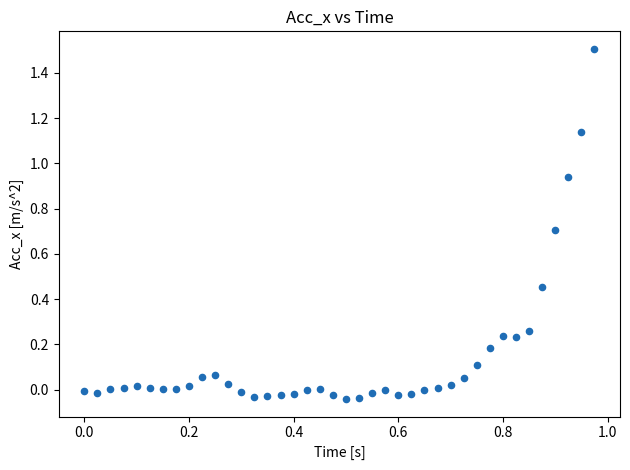

What is the range of X values (max minus min)?

1.0